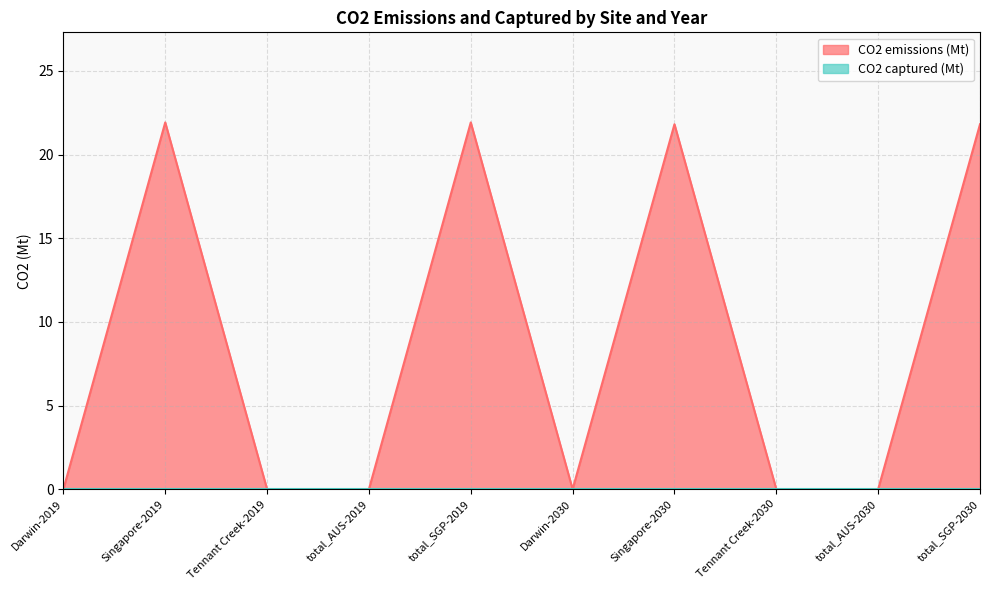

At which category does the data reach its first local peak?

Singapore-2019